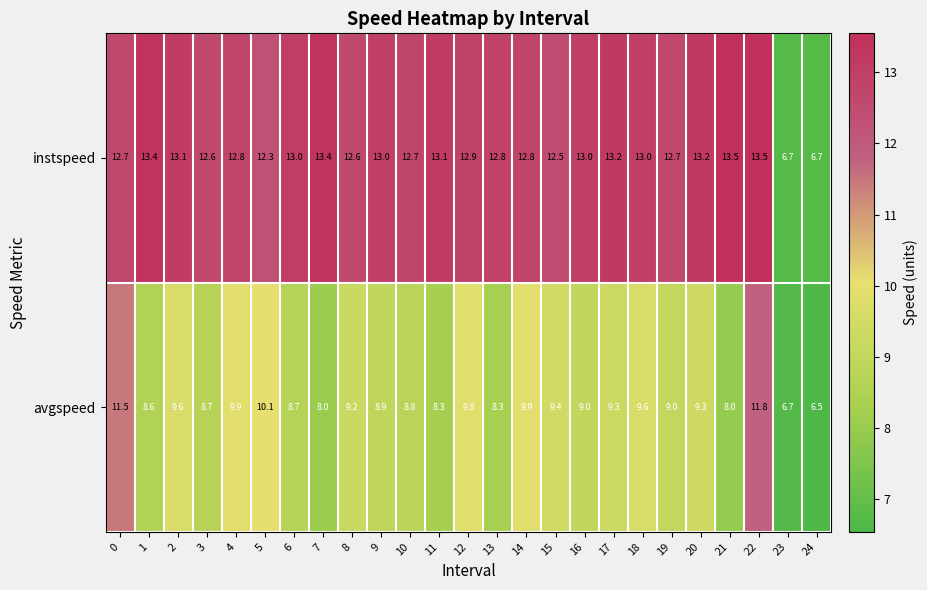

What is the average value of the avgspeed series?

9.1